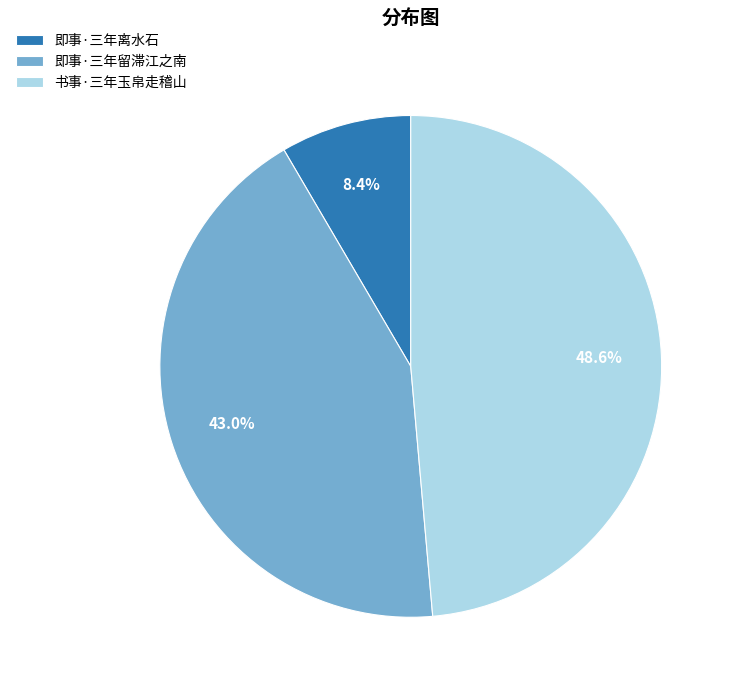

Approximately how many times larger is the value at 书事·三年玉帛走稽山 compared to 即事·三年离水石?

5.8